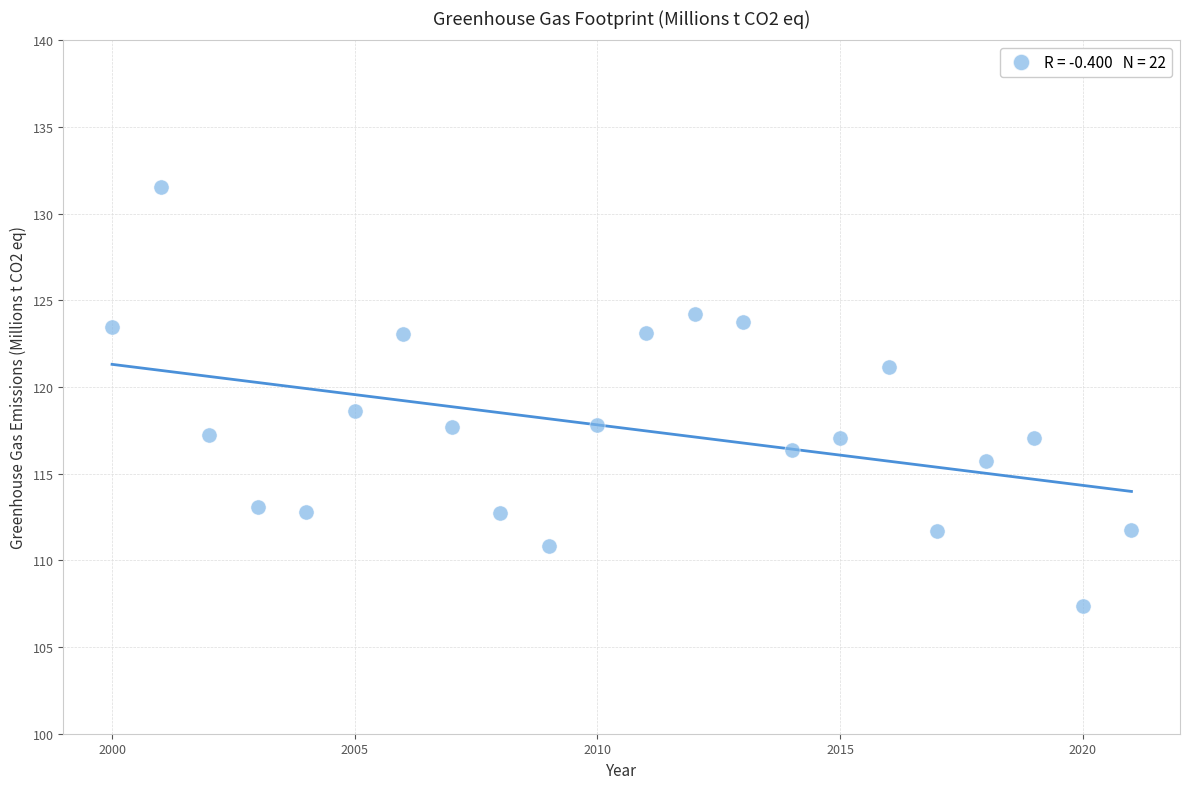

What is the range of X values (max minus min)?

21.0